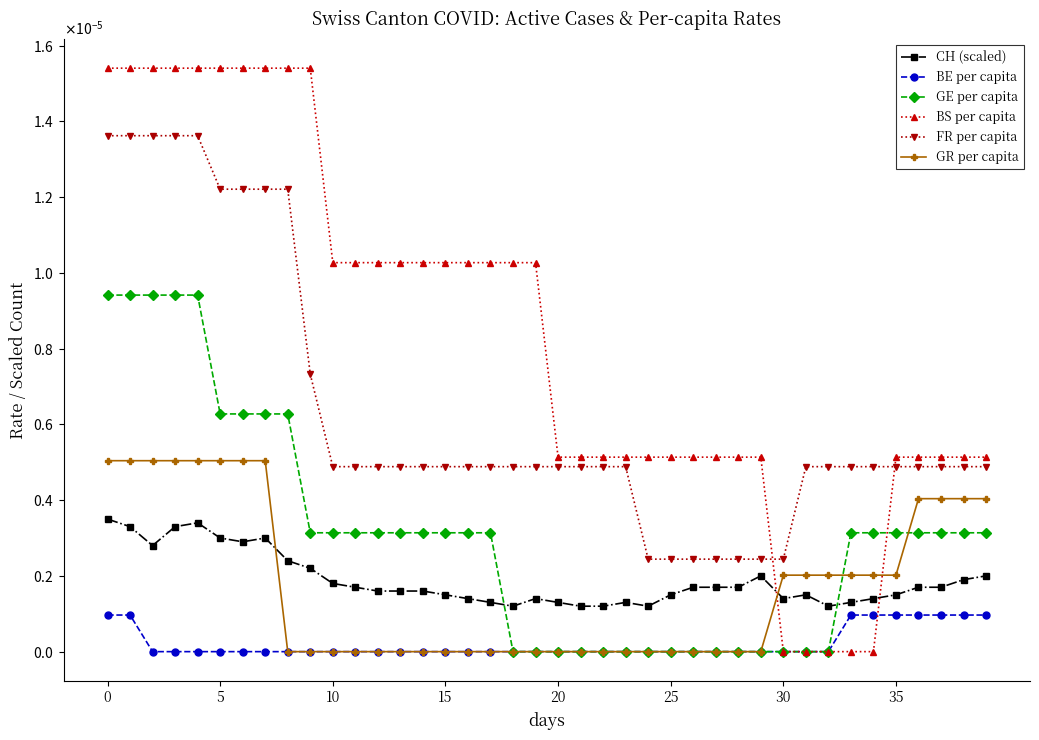

What is the label of the 28th point from the left?

27